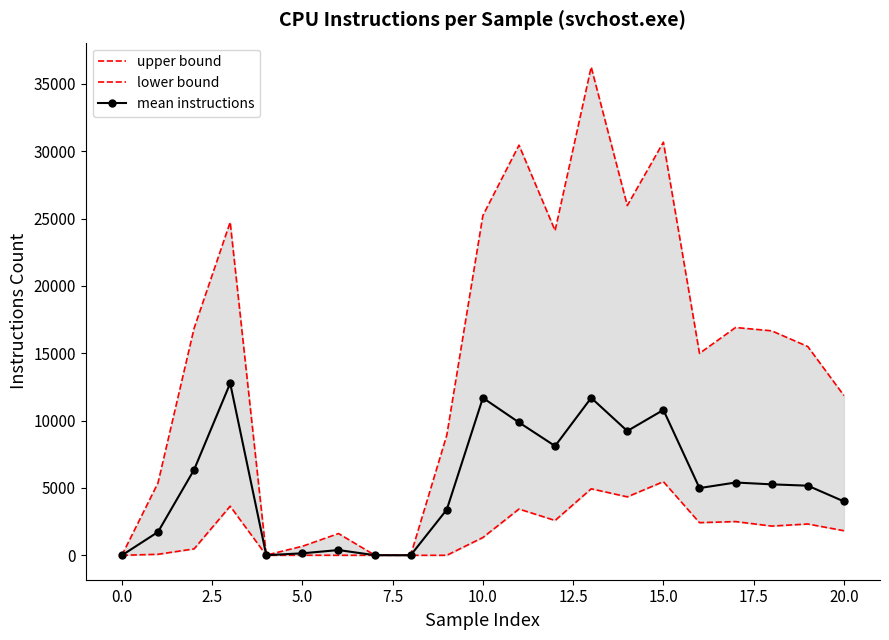

What is the highest value of the mean instructions series?

12773.6